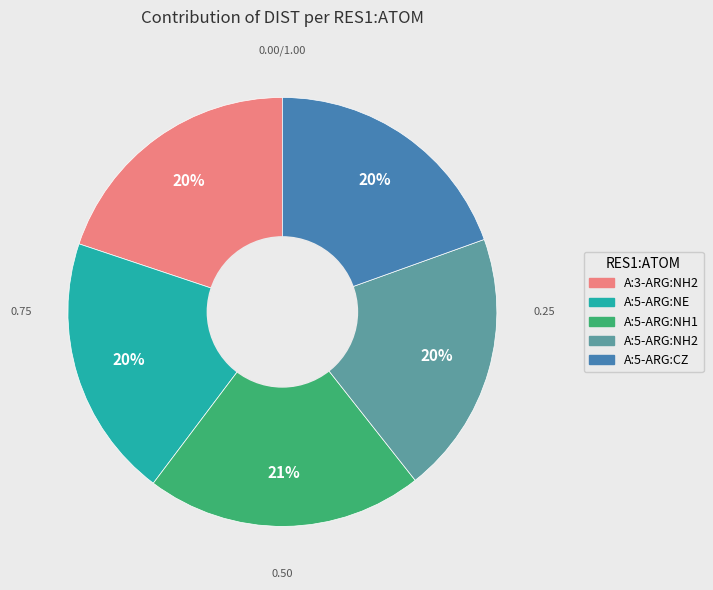

To the nearest percent, what is the difference between the A:3-ARG:NH2 and A:5-ARG:NH1 slice percentages?

1%